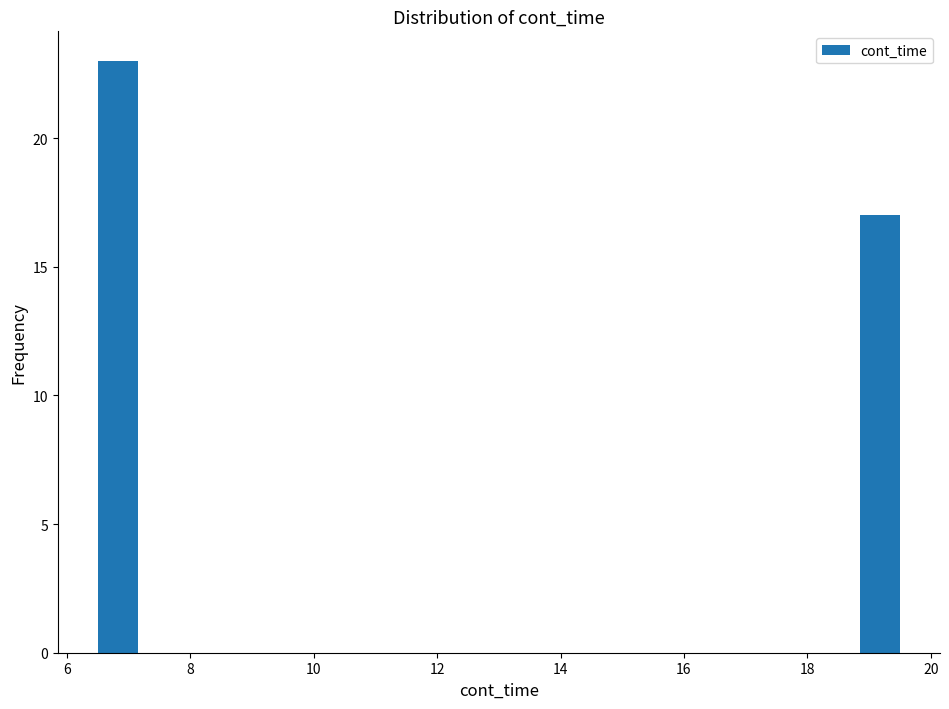

Read against the x-axis, roughly where is the centre of the tallest bar?

6.8